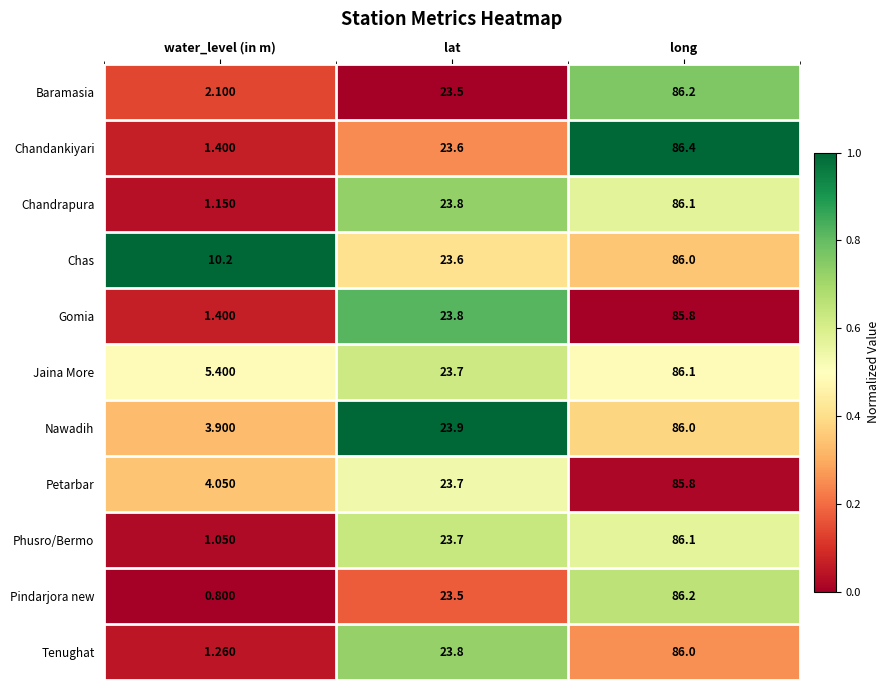

Which series has the largest total across all categories?

Chas